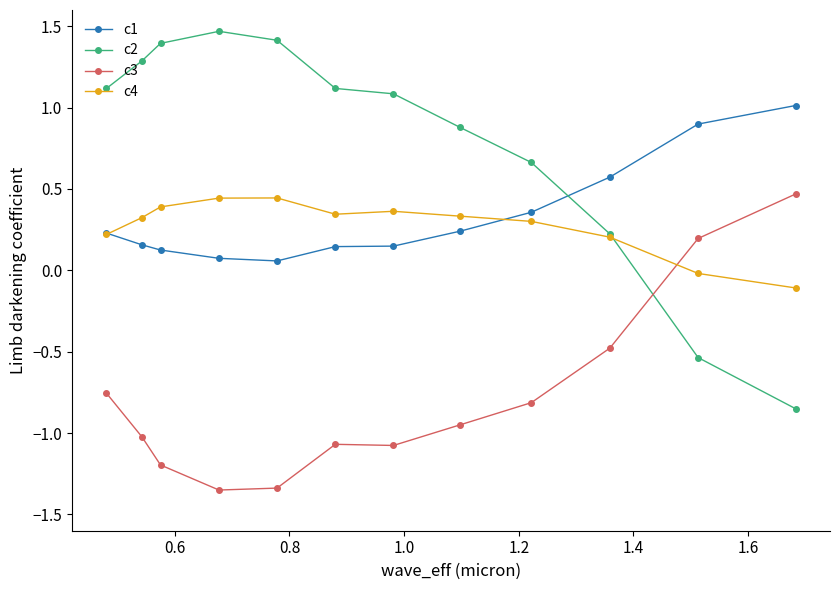

True or false: c3 has more than 1 interior local peaks.

False